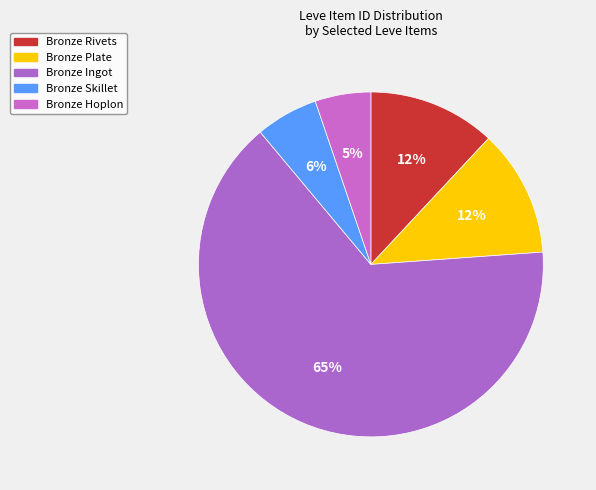

How many segments does this pie chart have?

5